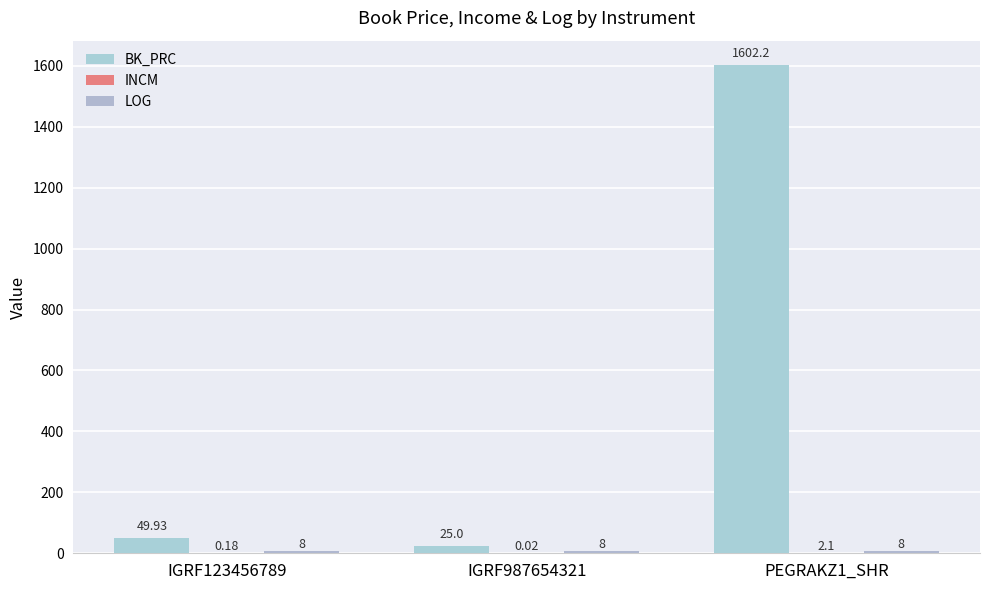

How many distinct data groups are displayed?

3